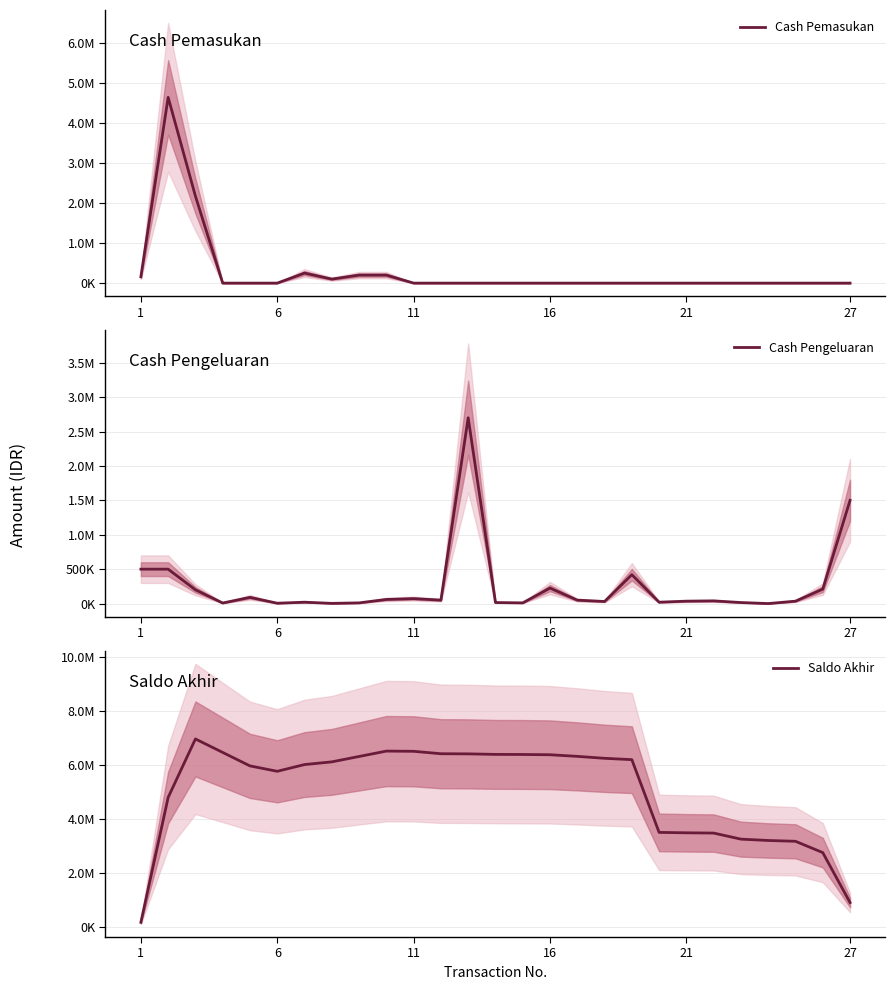

Is the value of Cash Pengeluaran at 11 greater than the value of Cash Pemasukan at 18?

Yes